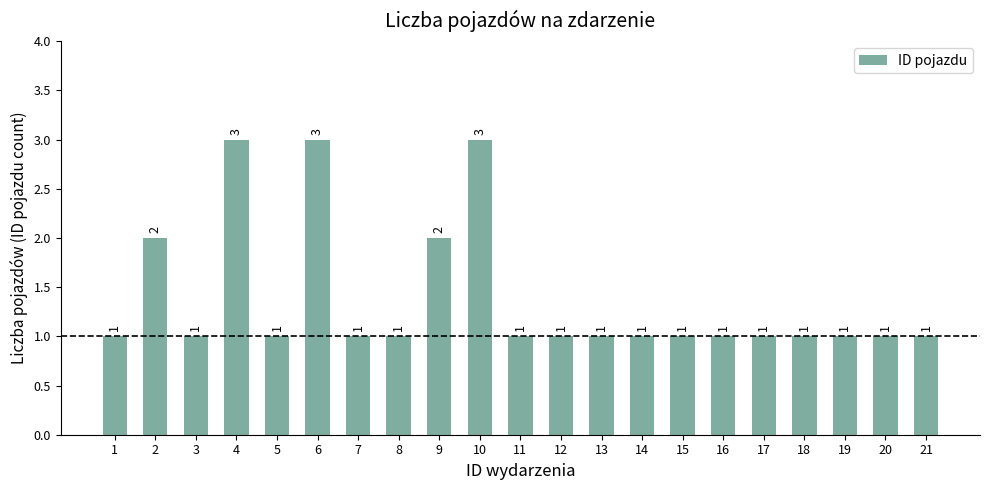

Approximately how many times larger is the value at 11 compared to 15?

1.0